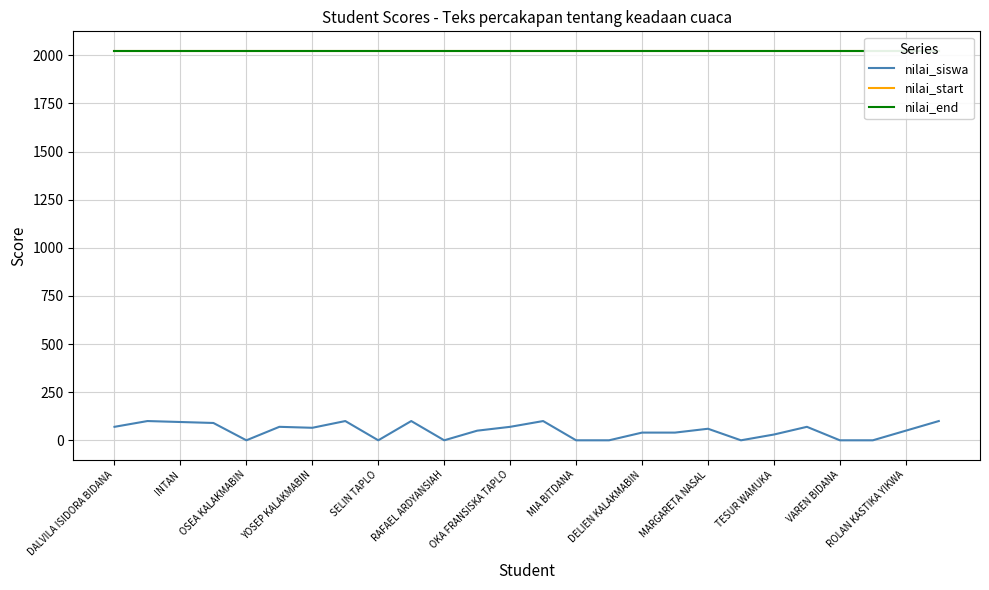

What are all the series names shown in the legend?

nilai_siswa, nilai_start, nilai_end